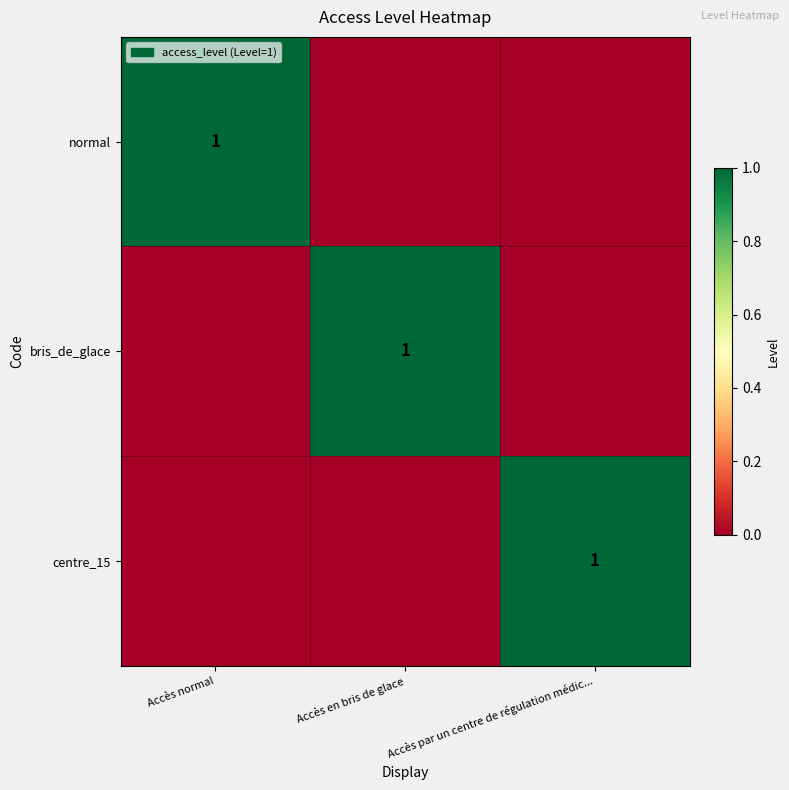

Count the number of categories in the chart.

3